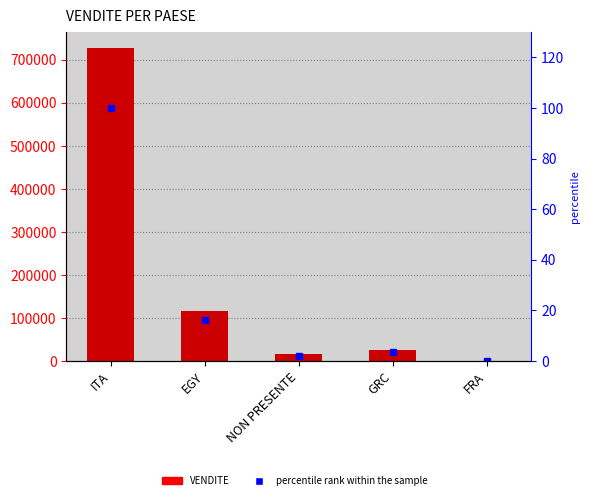

At which label is VENDITE closest to 364458?

EGY